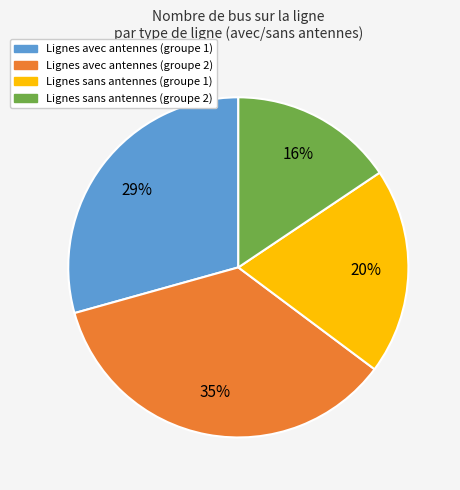

To the nearest percent, what is the average slice percentage?

25%